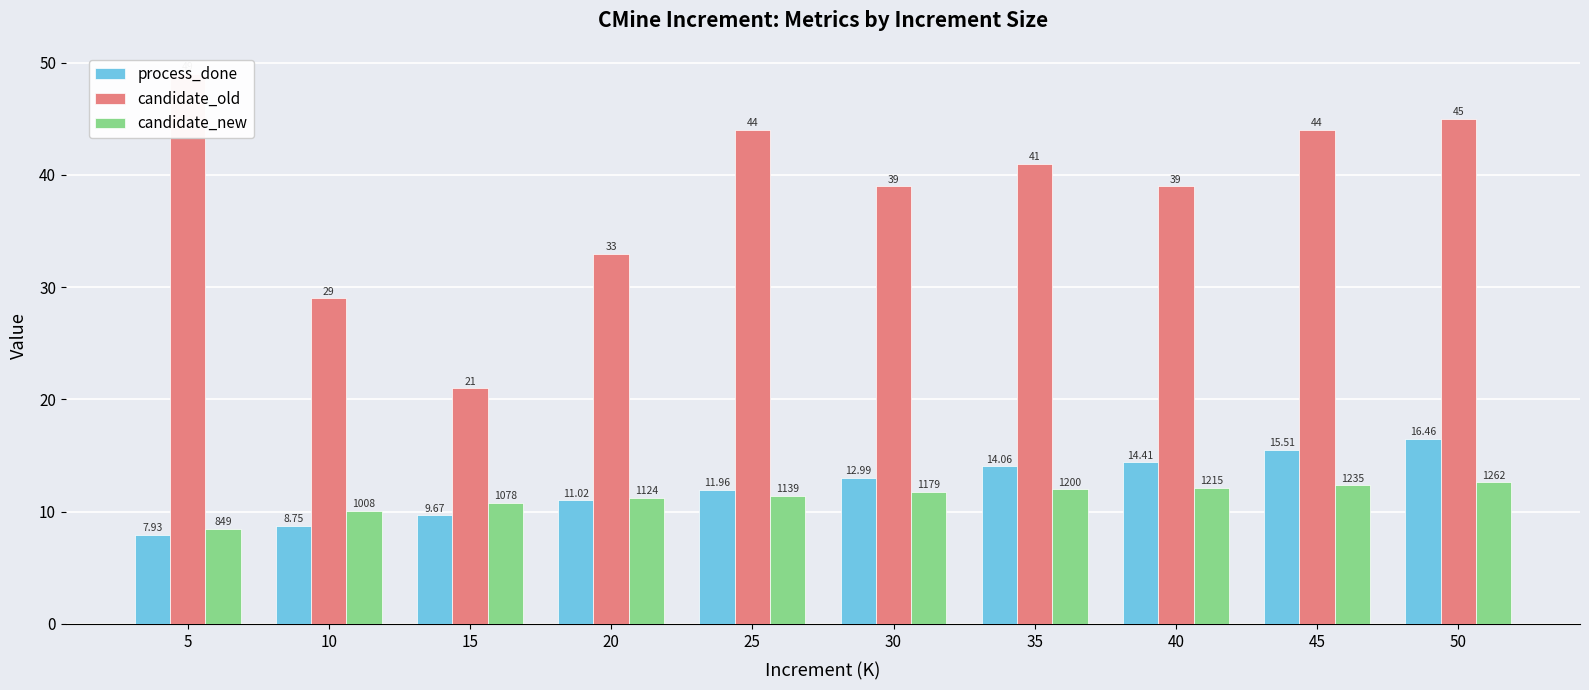

Which has a higher value, 50 or 20?

50